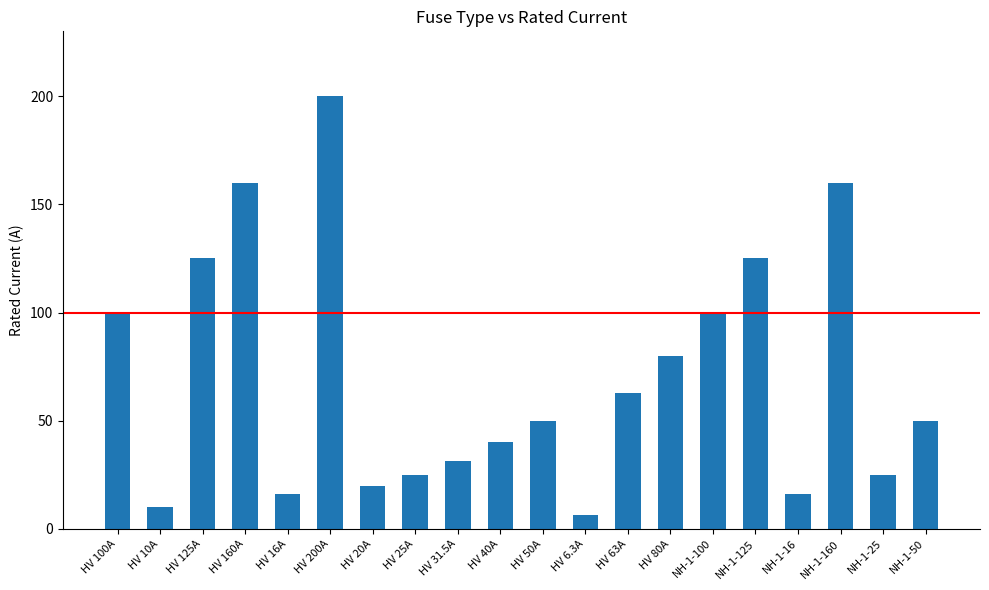

Which label corresponds to the largest value in the chart?

HV 200A